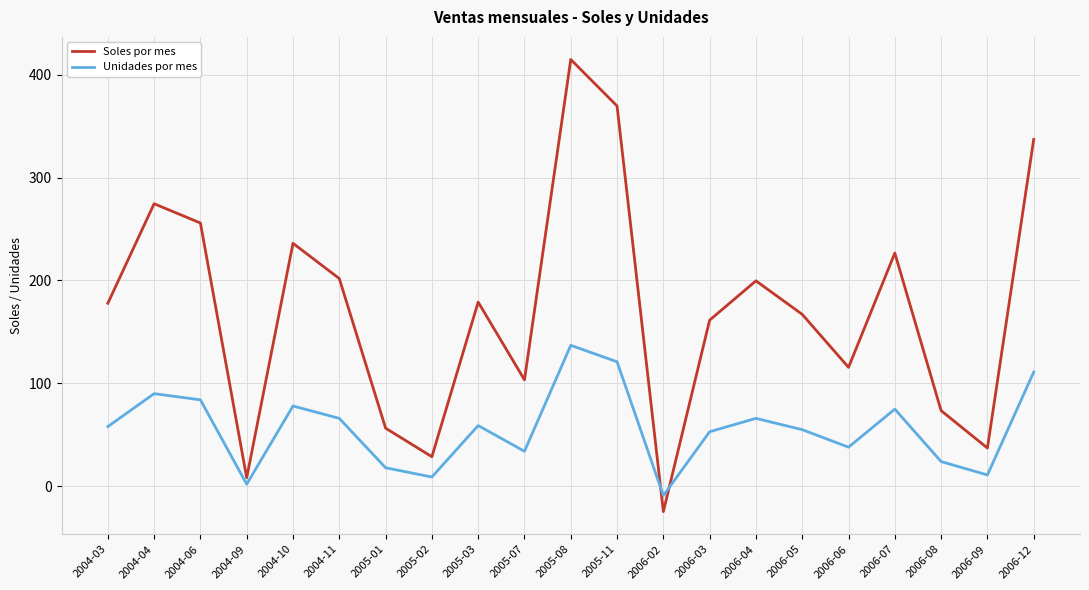

In Unidades por mes, how many points are lower than both neighbors (excluding endpoints)?

6